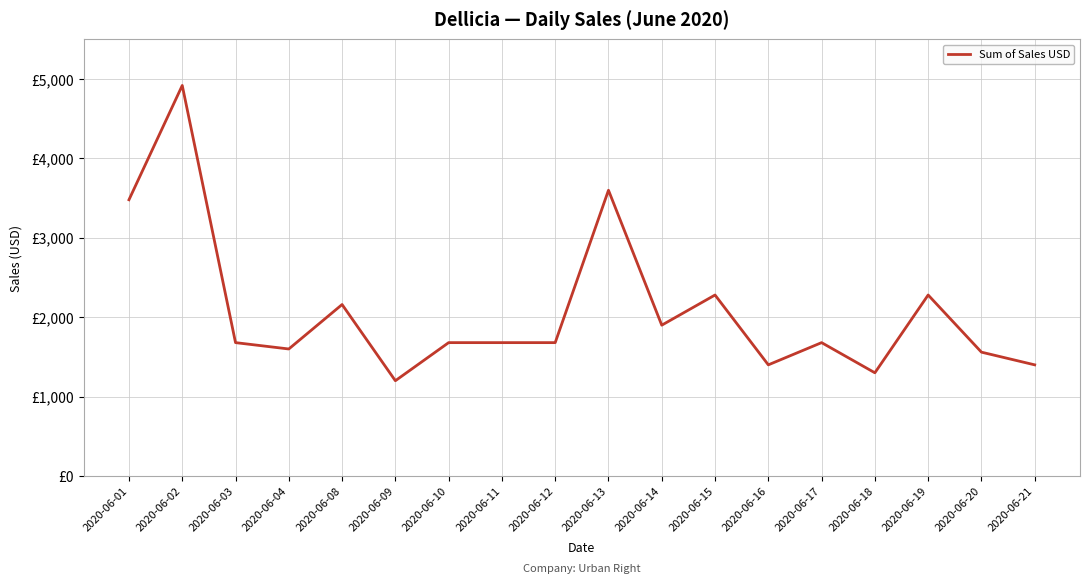

Does the chart display data point markers on the line(s)?

No